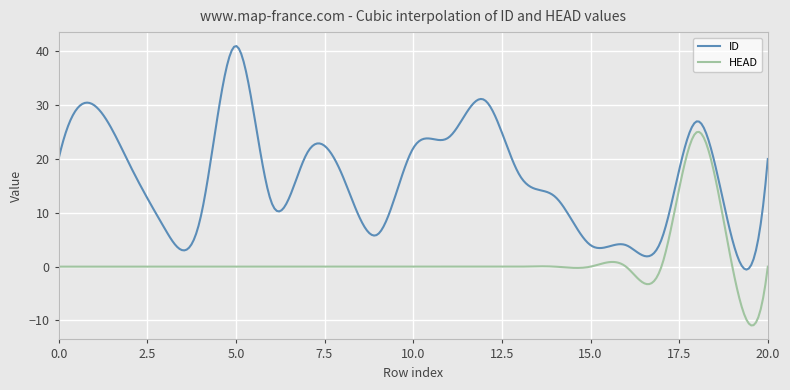

Which series has the largest total across all categories?

ID